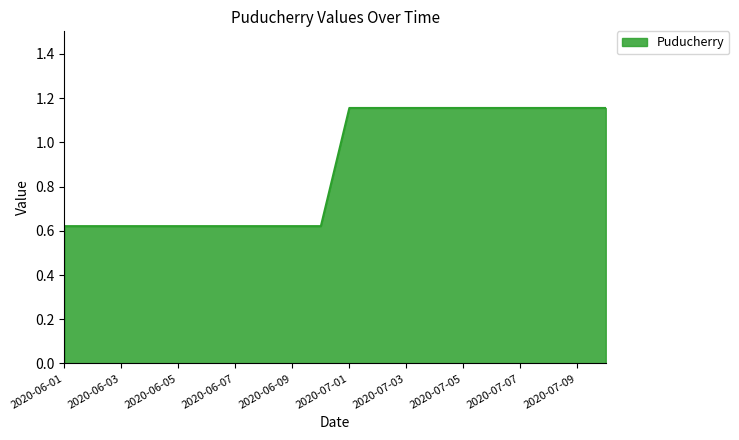

What is the difference between the maximum and minimum values?

0.5